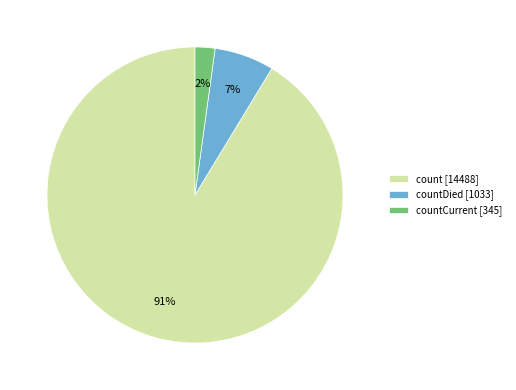

To the nearest percent, what is the combined percentage of countDied [1033] and countCurrent [345]?

9%